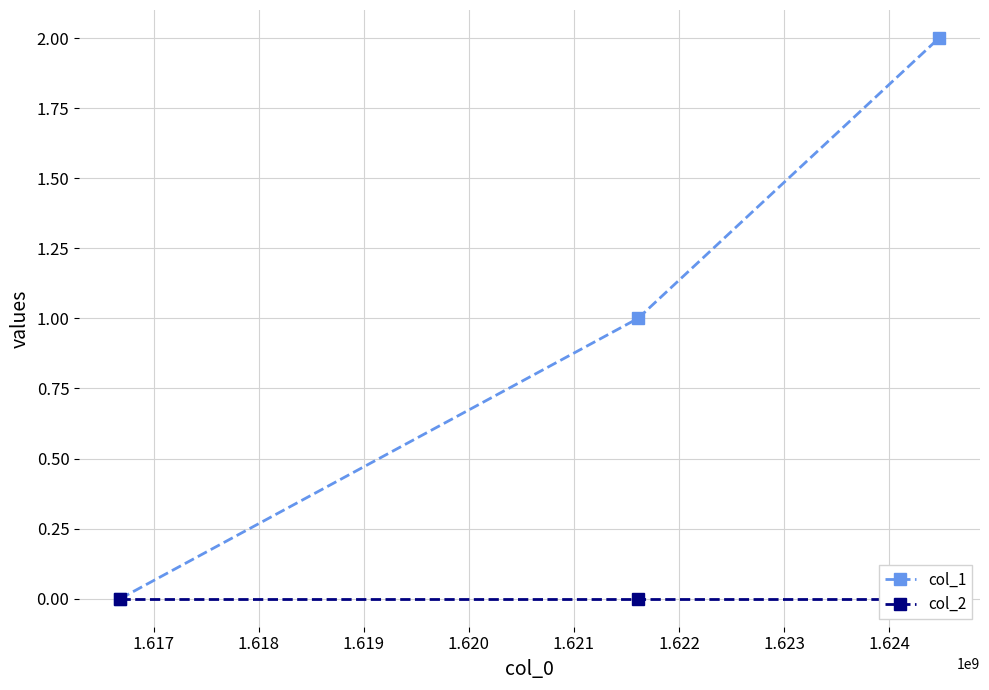

What is the value of the col_1 point at the 2nd from the left?

1